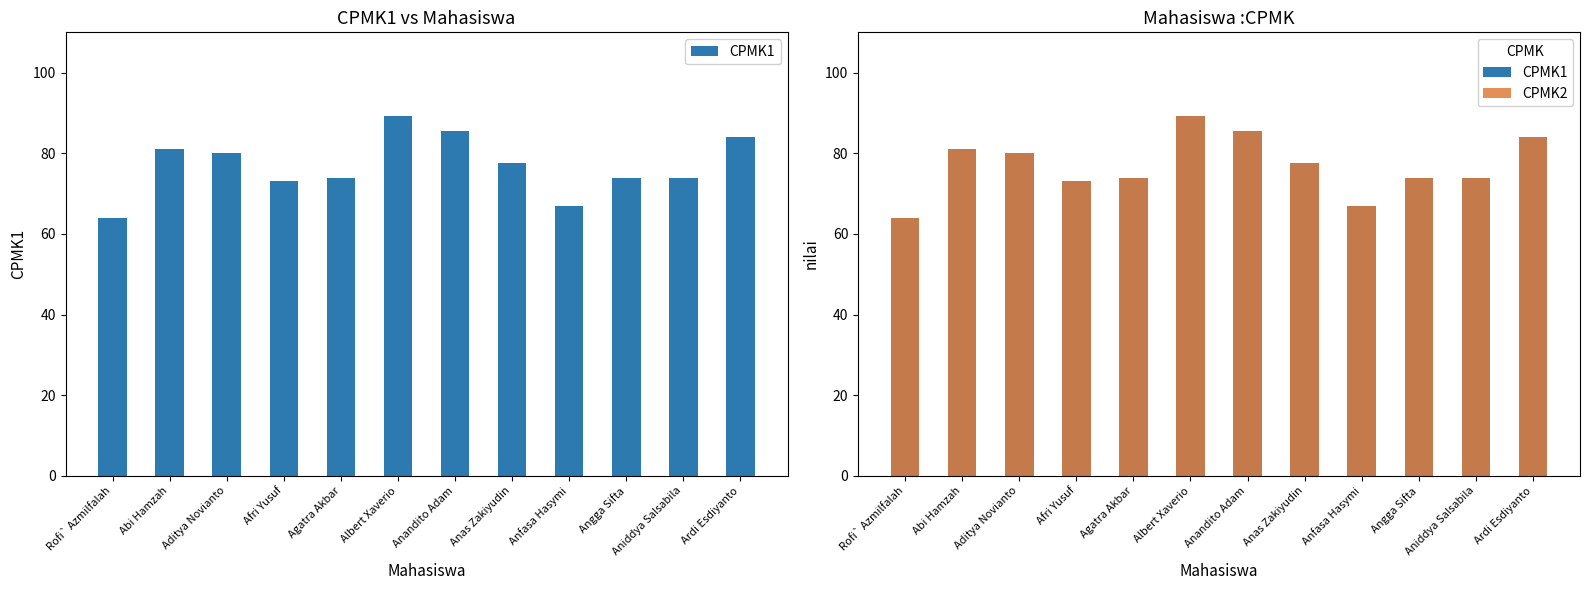

Between Anas Zakiyudin and Aditya Novianto, which is larger?

Aditya Novianto